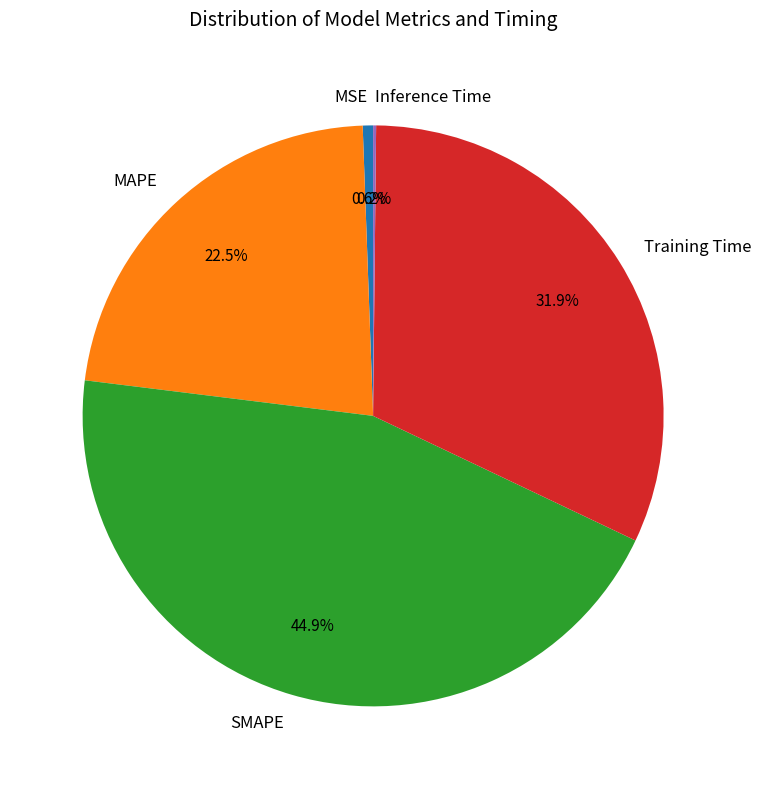

Do Training Time and MAPE together represent more than half of the pie?

Yes